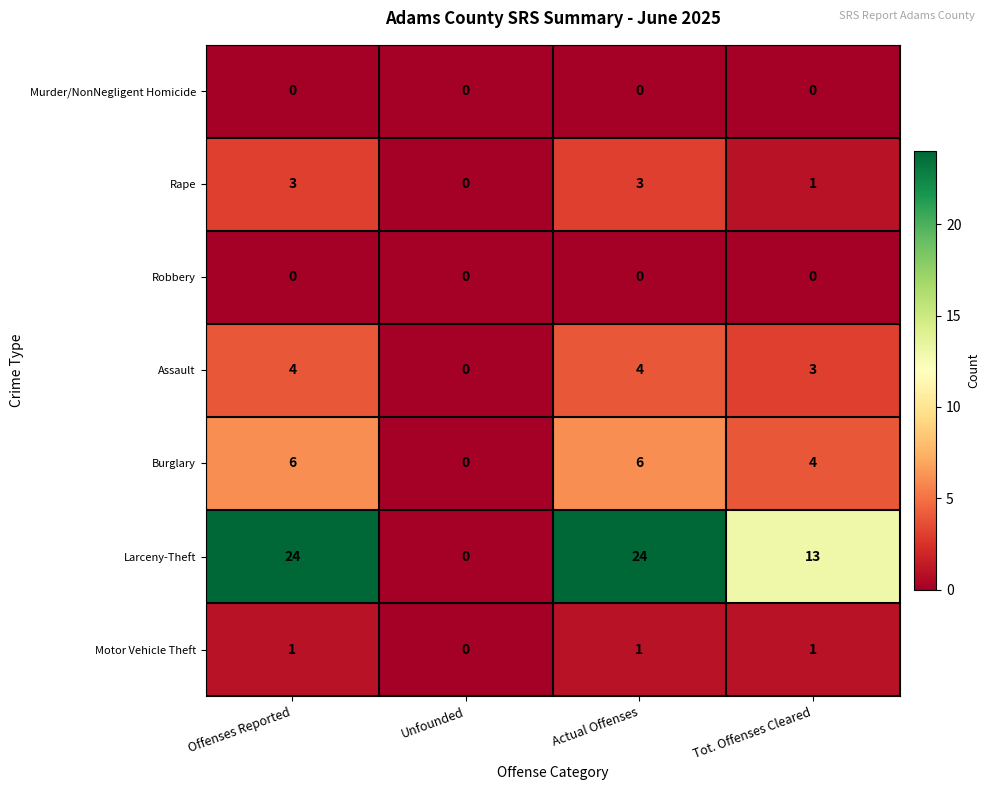

At how many categories does at least one series exceed 9?

3